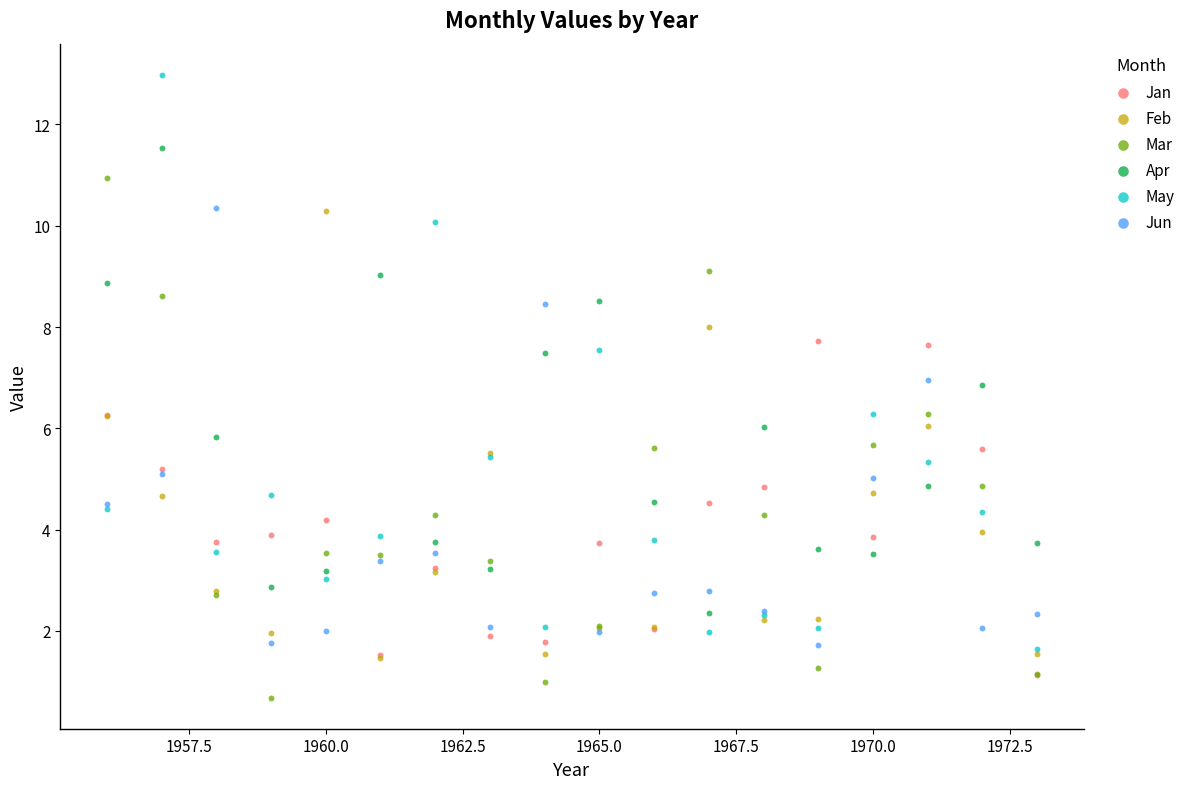

What are all the series names shown in the legend?

Jan, Feb, Mar, Apr, May, Jun